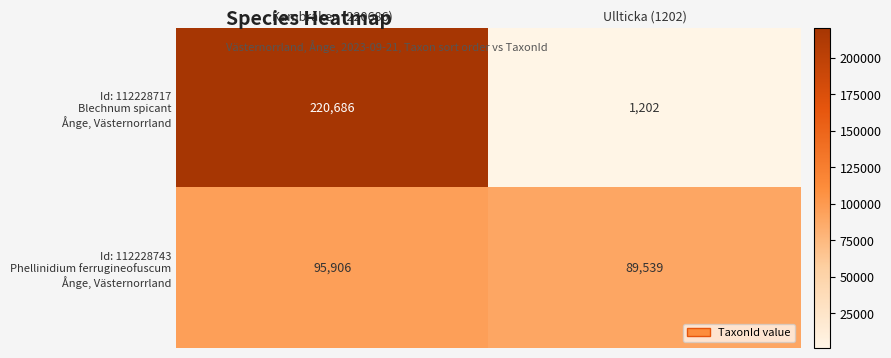

At which category does the chart reach its peak across all series?

Kambräken (220686)